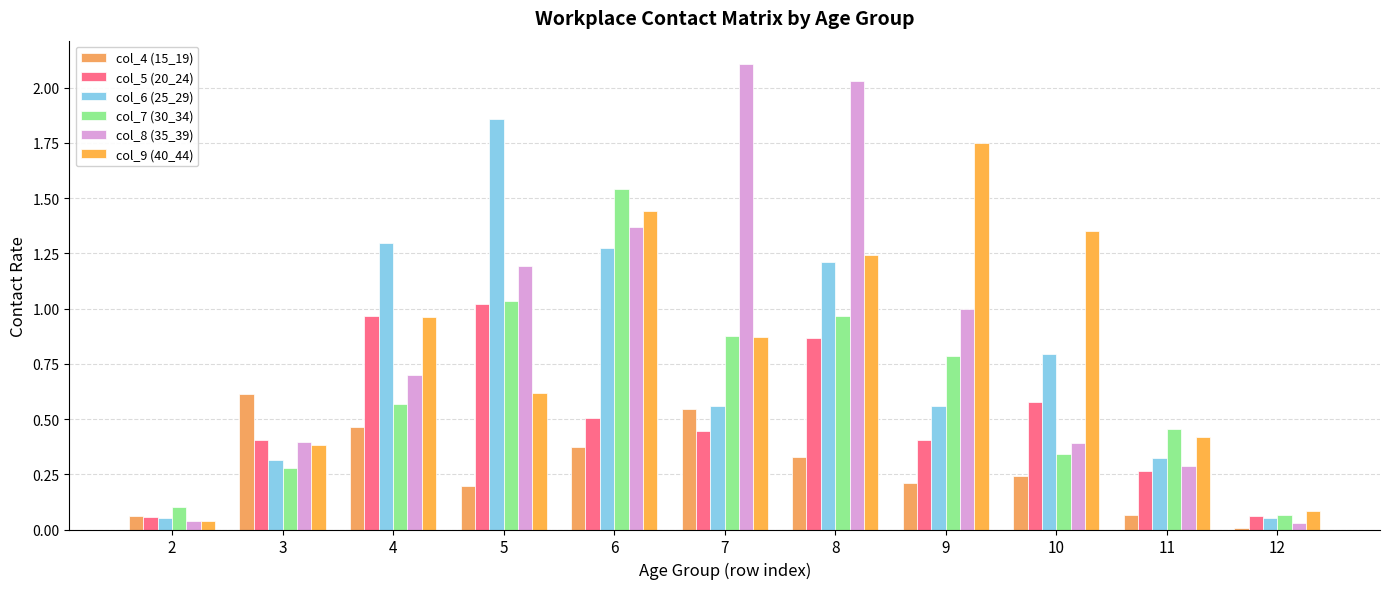

How many bars are there in total?

66